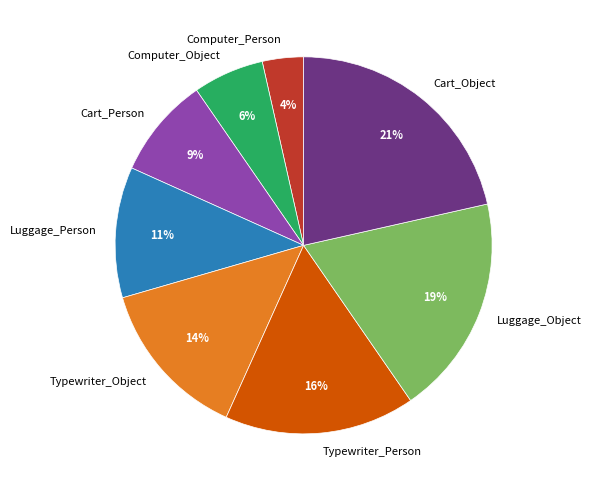

Between Typewriter_Object and Luggage_Object, which is larger?

Luggage_Object